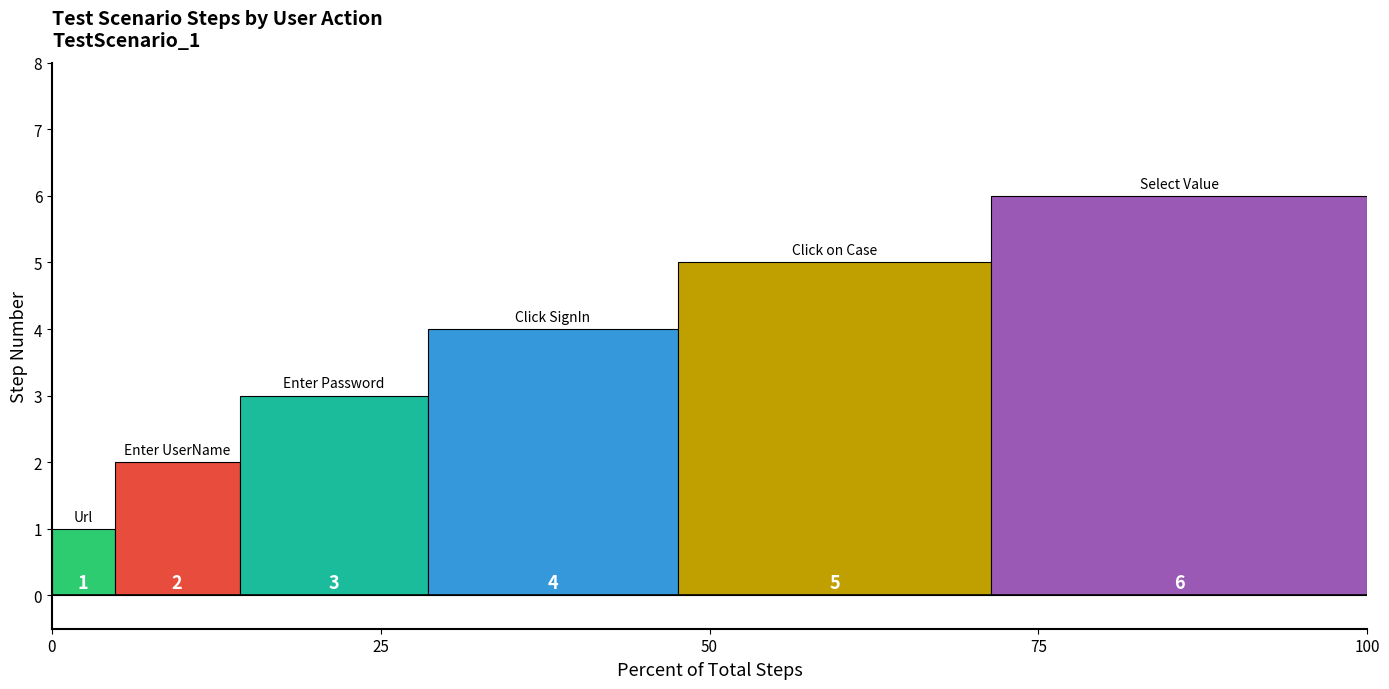

What is the spread (max minus min) of values at 25?

5